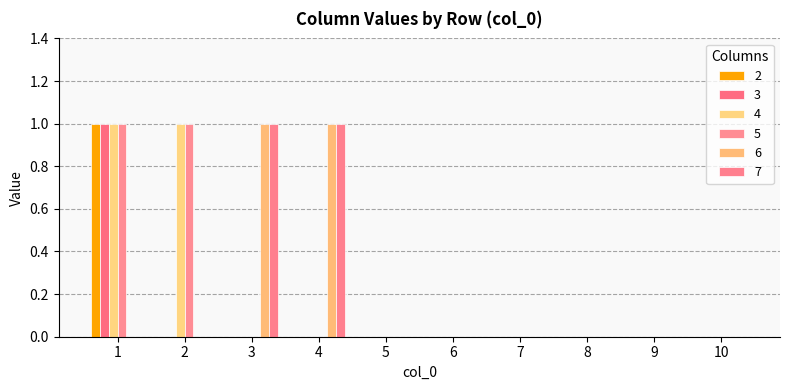

Which has a higher value, 8 or 7?

8